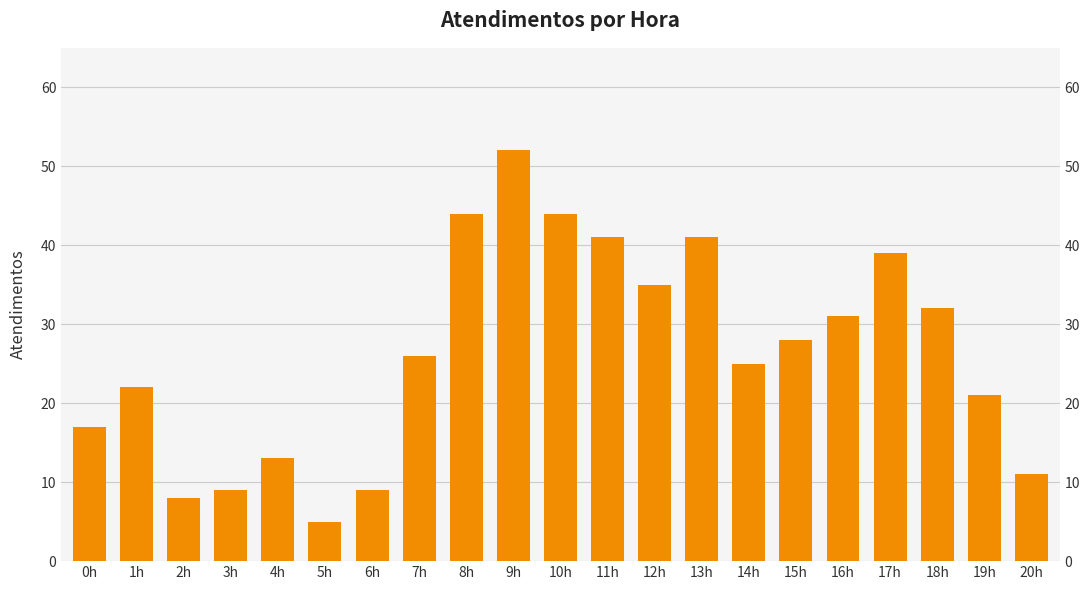

What is the change in value from 8h to 20h?

-33